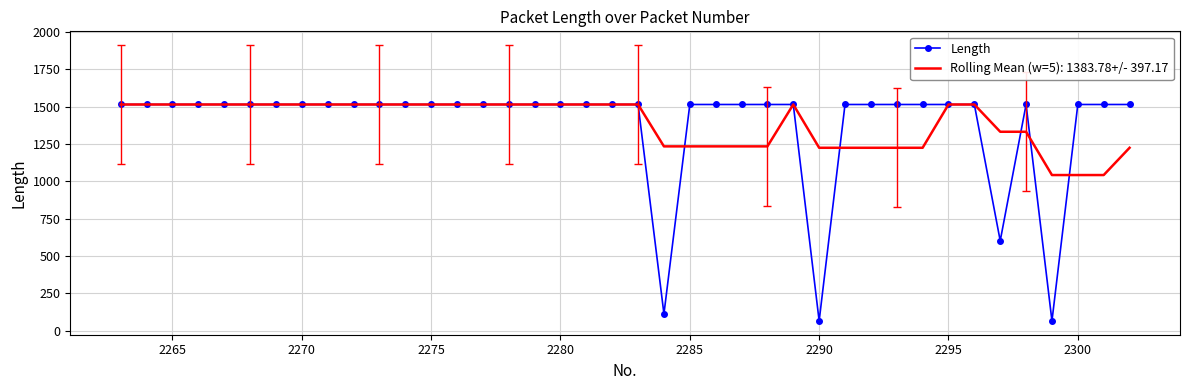

What is the smallest value displayed?

66.0